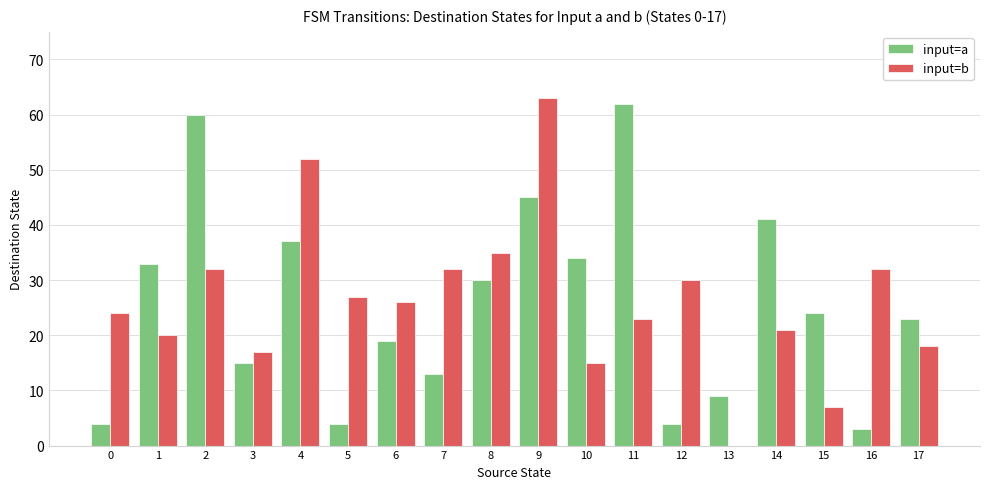

What are all the series names shown in the legend?

input=a, input=b